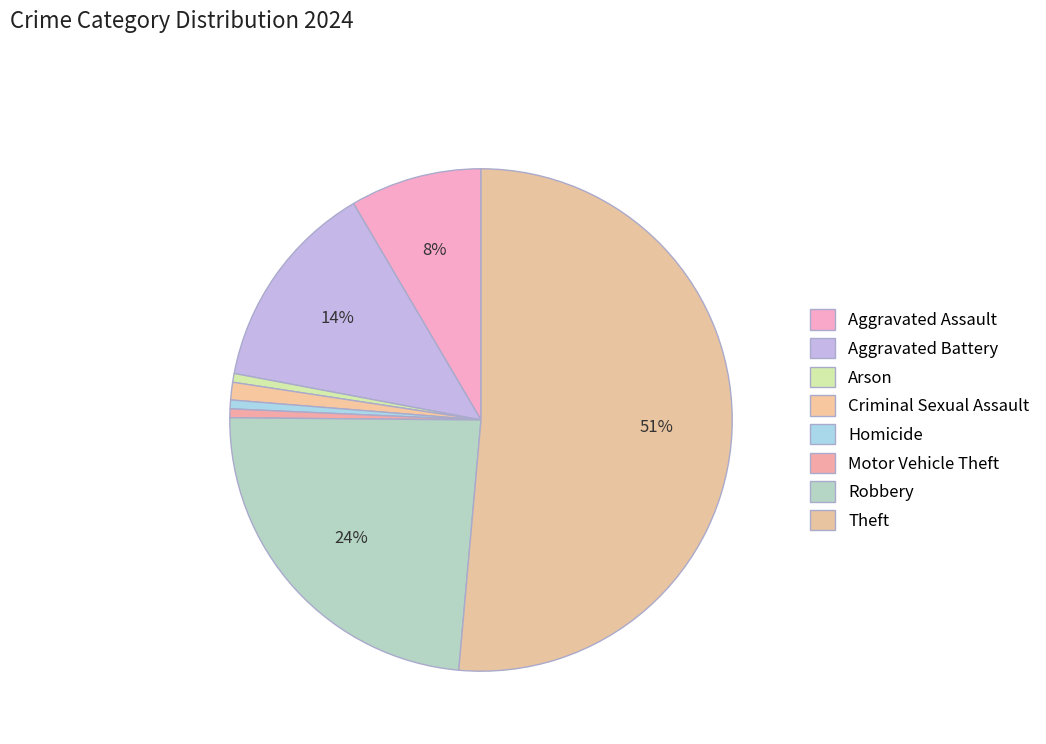

True or false: Aggravated Assault accounts for 23% of the total.

False